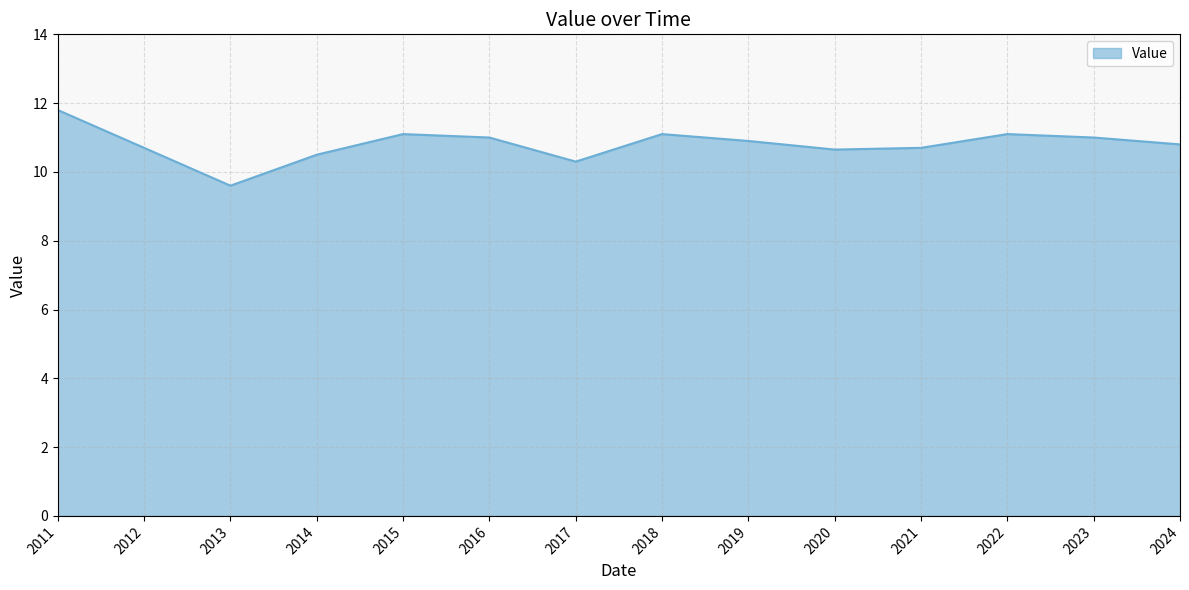

What is the difference between the second highest and minimum values?

1.5